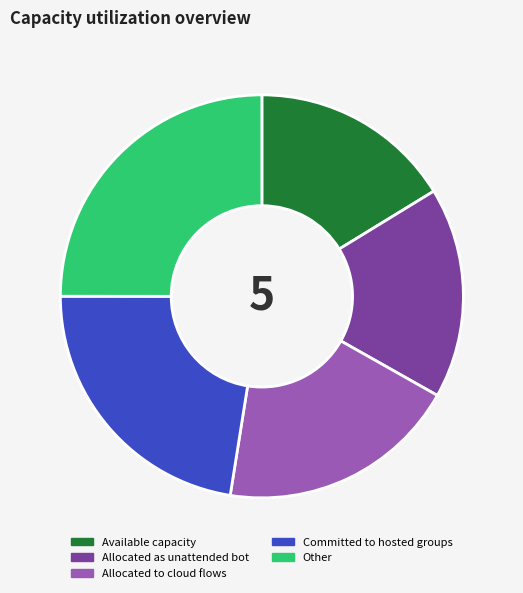

Is there a majority slice in this chart?

No